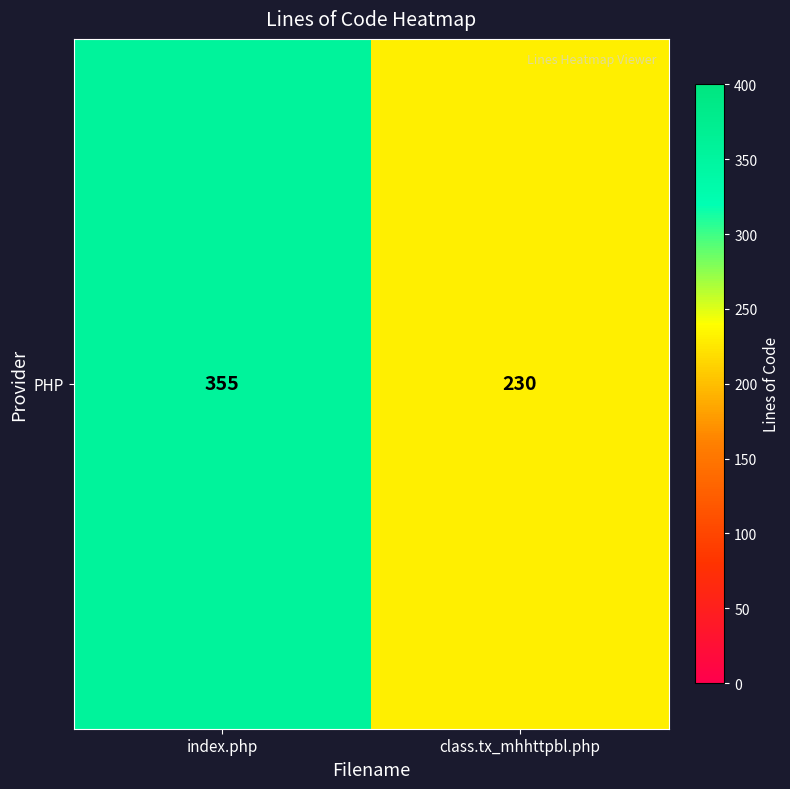

Count the values in the range 230 to 355.

2